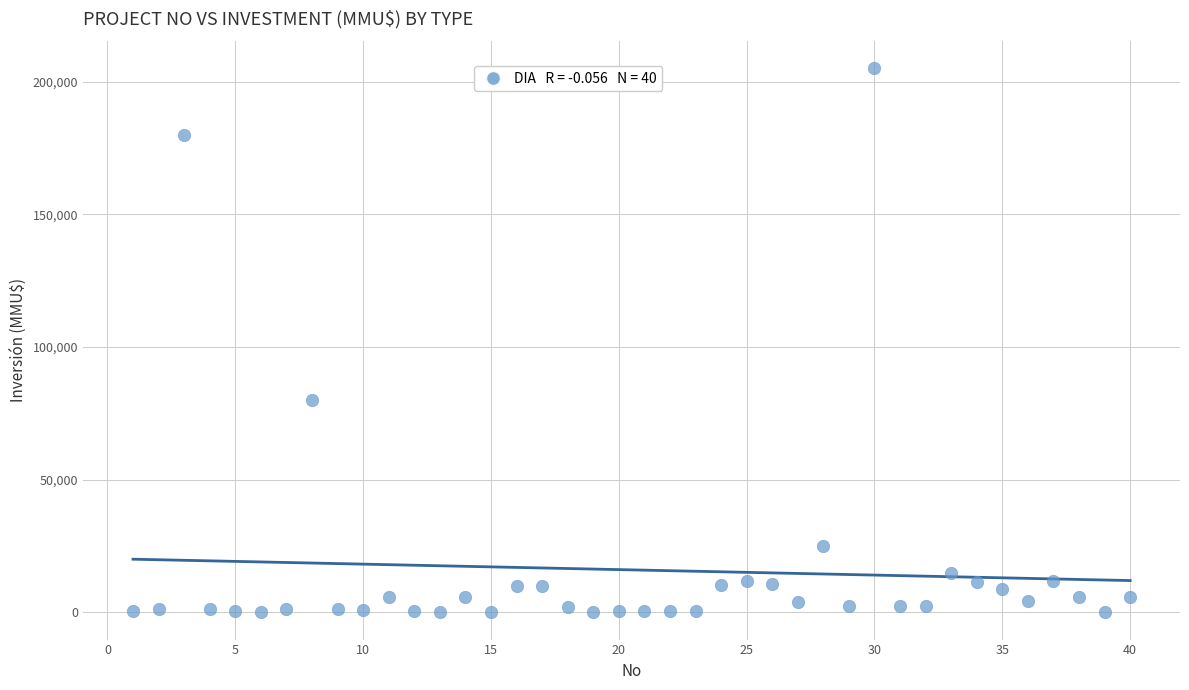

What Y value in the scatter plot is closest to 102520?

80000